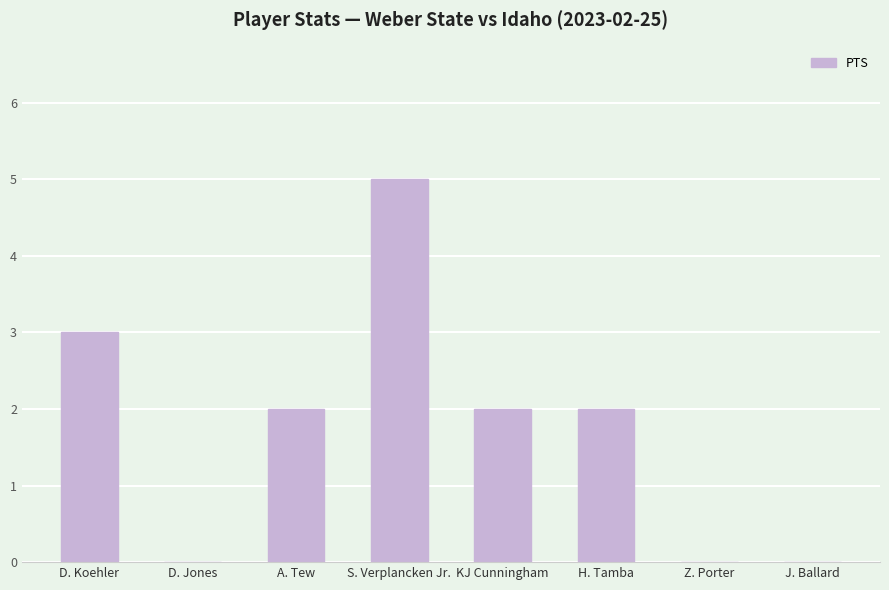

How many series are shown in this chart?

1